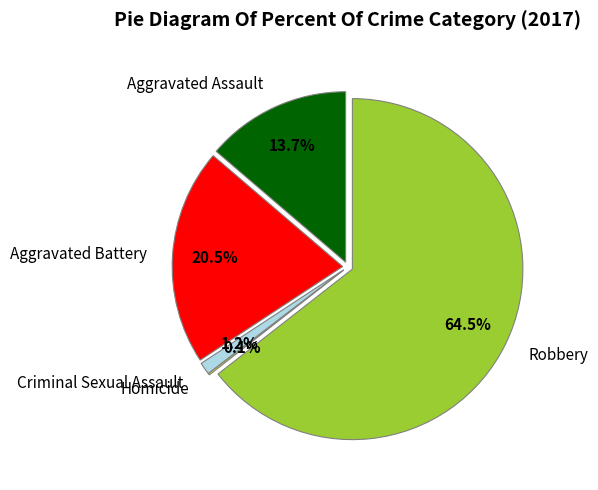

To the nearest percent, what percentage of the pie is Aggravated Assault?

14%